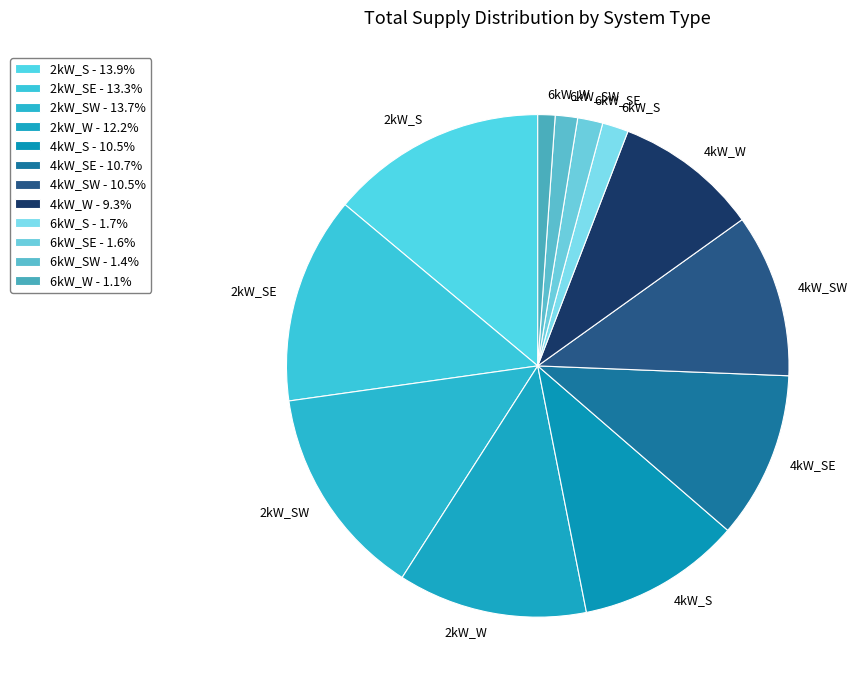

How many slices are in this pie chart?

12